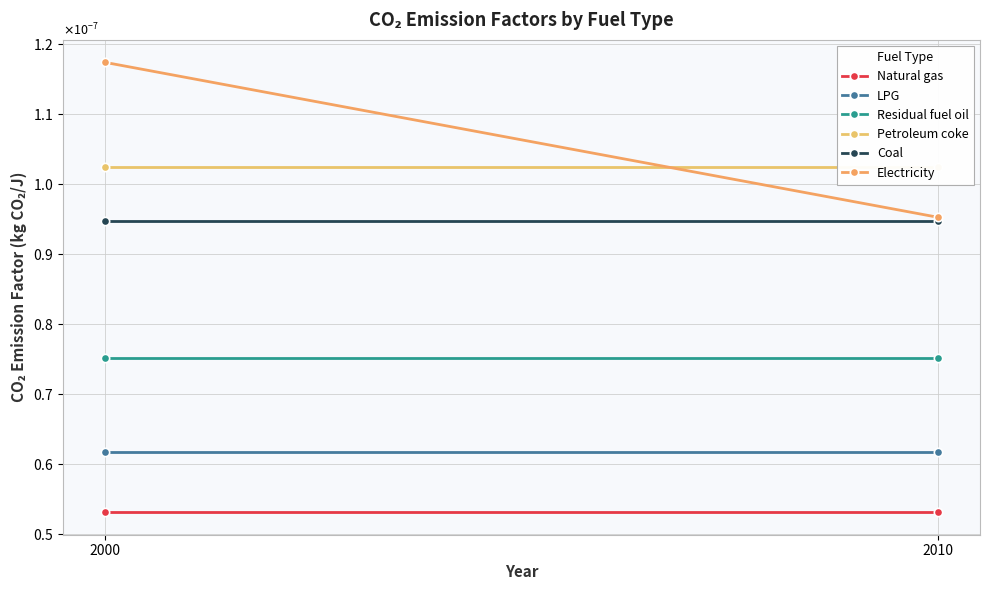

How many lines are shown in the chart?

6